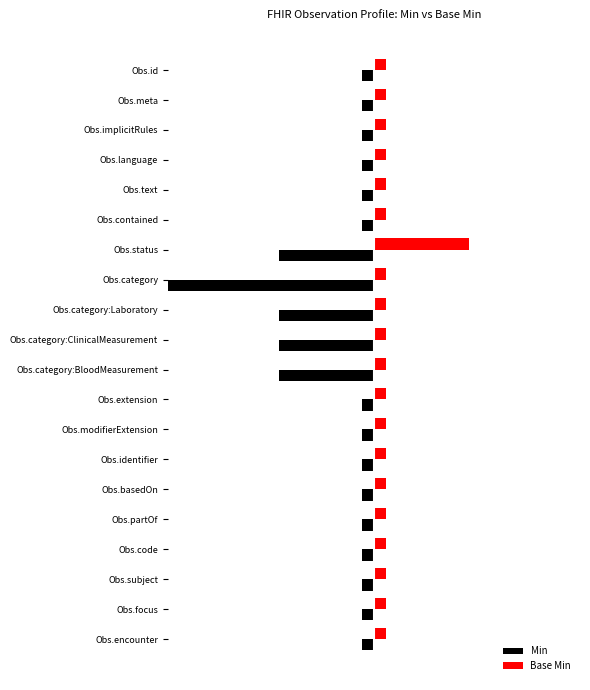

How many bars are there in total?

40